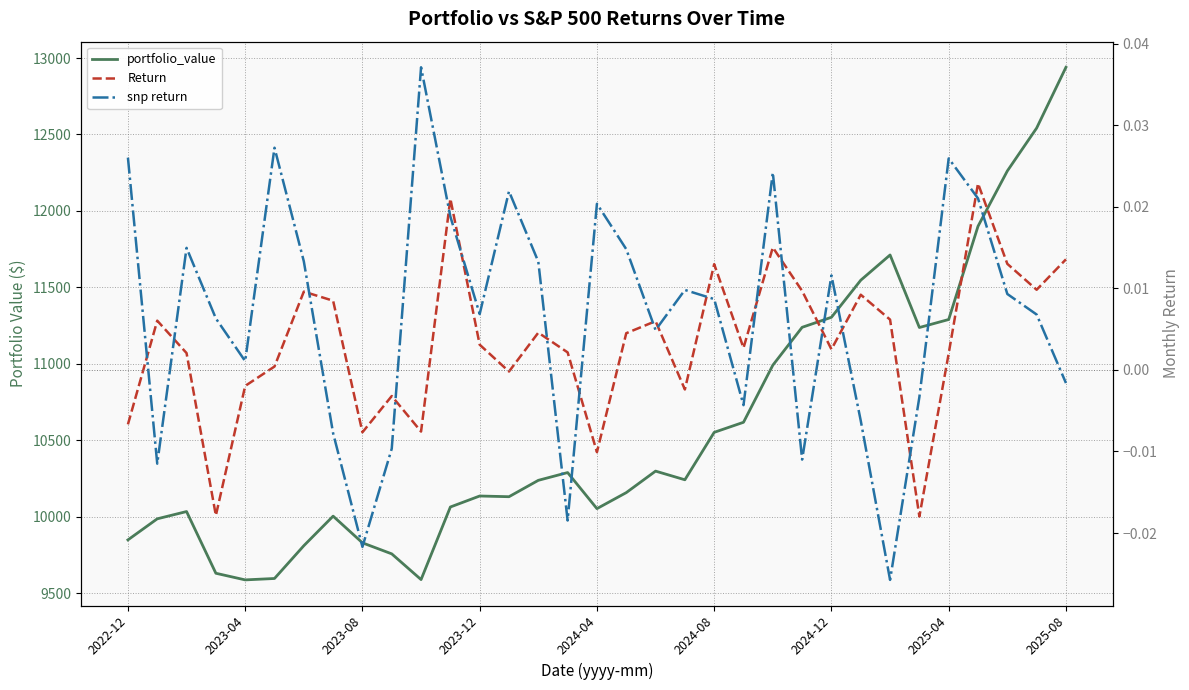

The snp return series shows 0.0 at 2024-08. True or false?

False